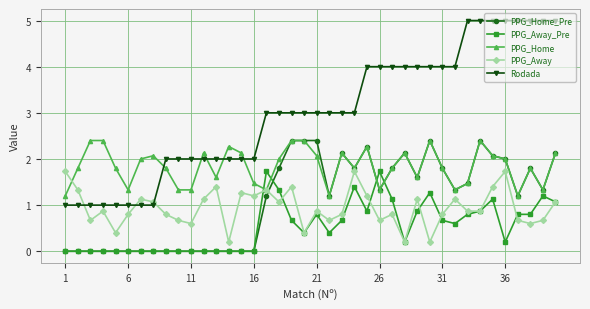

Which series has the largest total across all categories?

Rodada